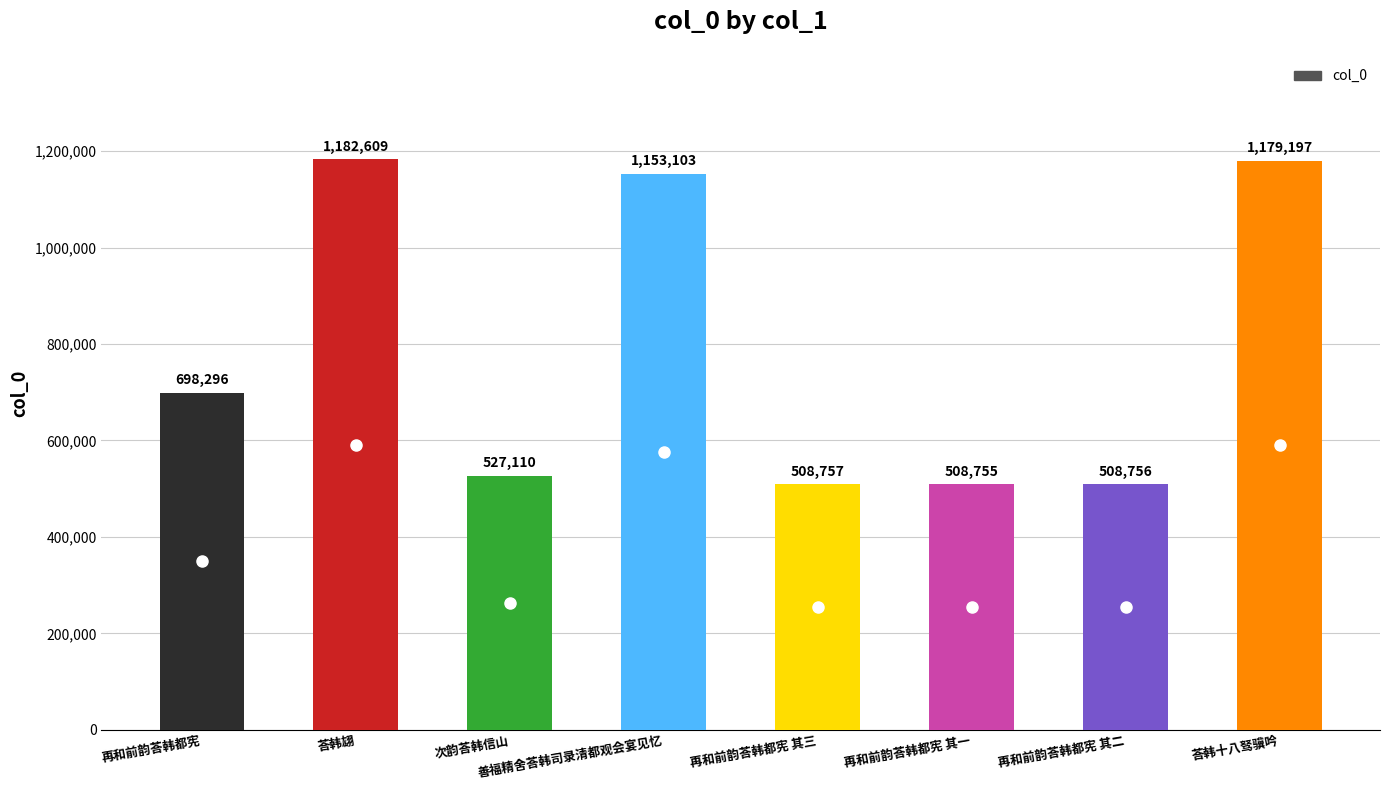

Does the chart contain stacked bars?

No